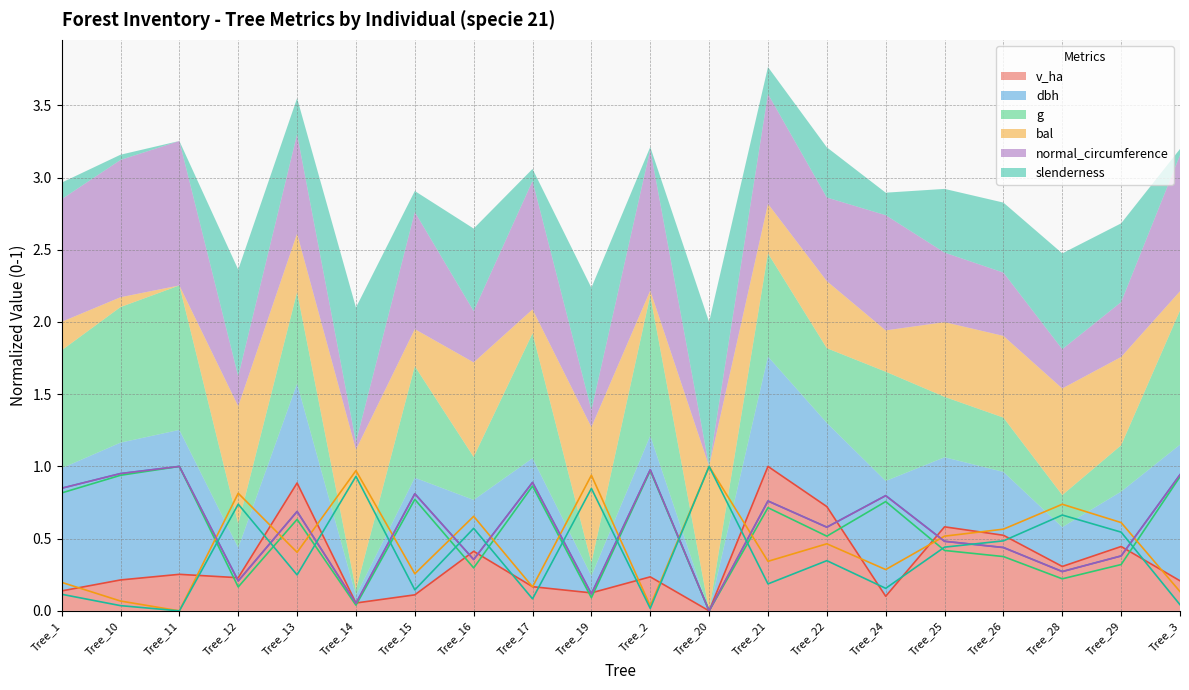

Which label corresponds to the largest value in the chart?

Tree_21